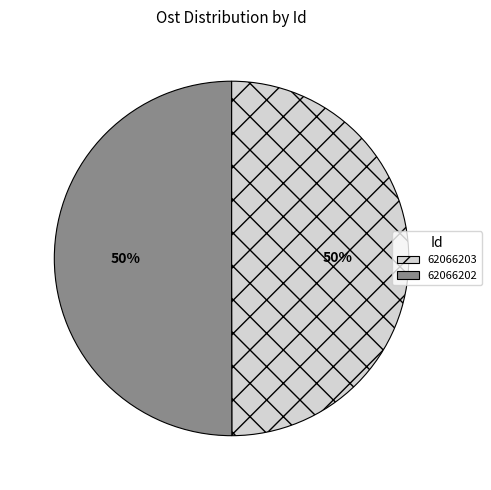

The 62066203 slice represents 50% of the pie. True or false?

True